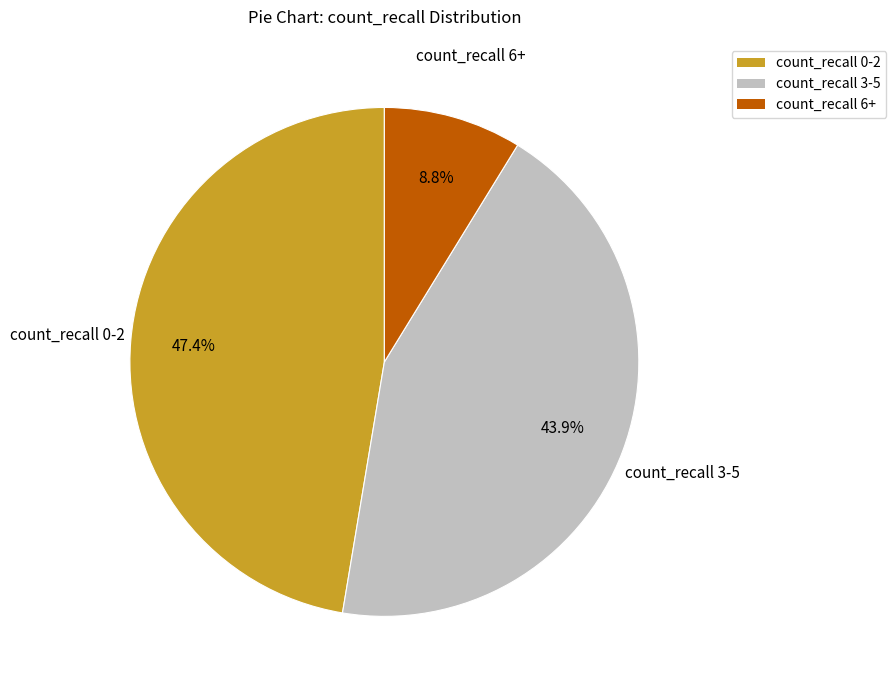

To the nearest percent, what percentage of the pie is count_recall 6+?

9%